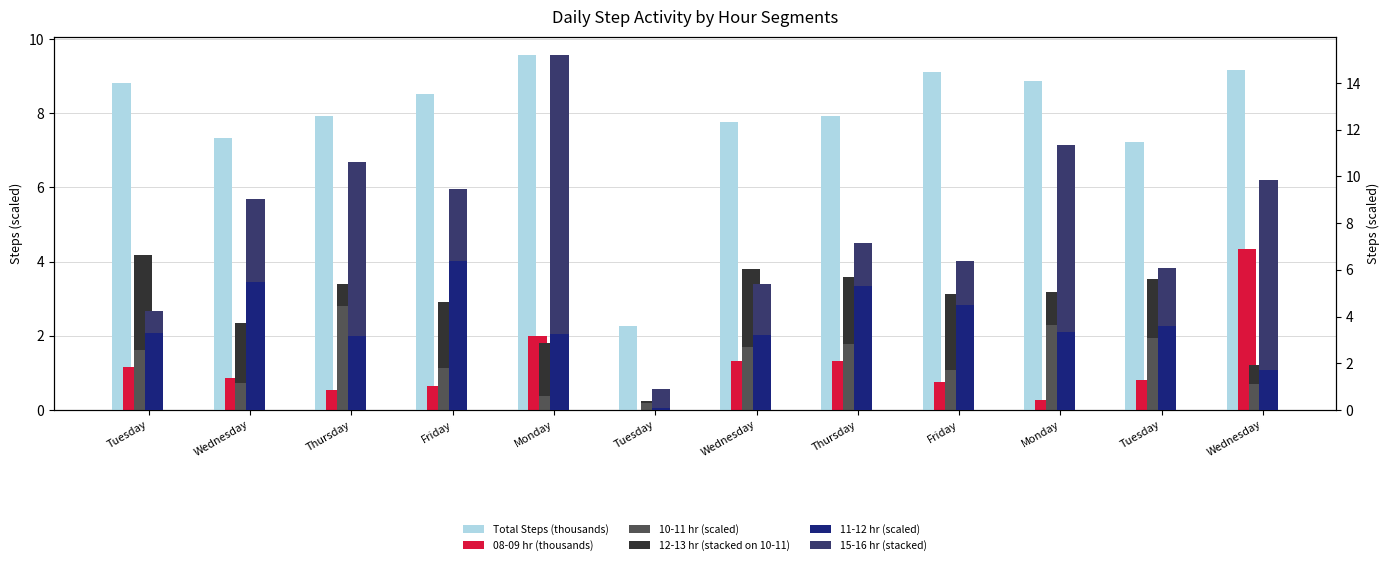

The 08-09 hr (thousands) series shows 0.9 at Friday. True or false?

False